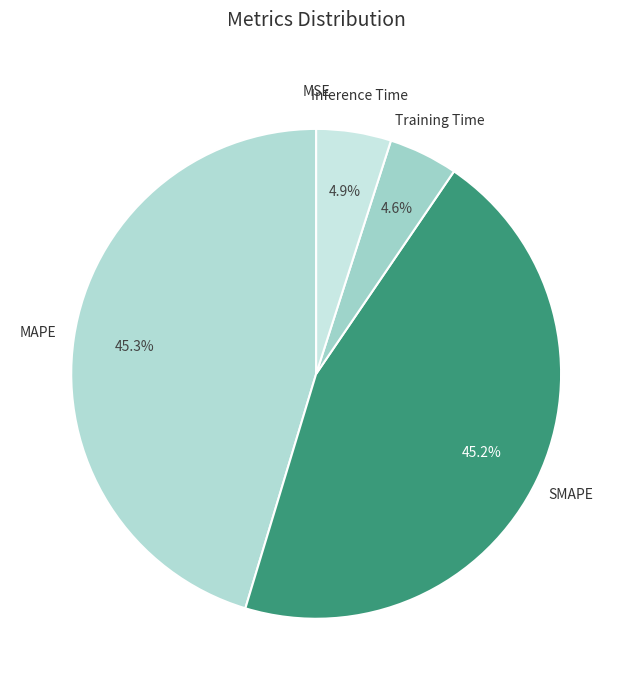

Is there any slice that represents more than half of the pie?

No